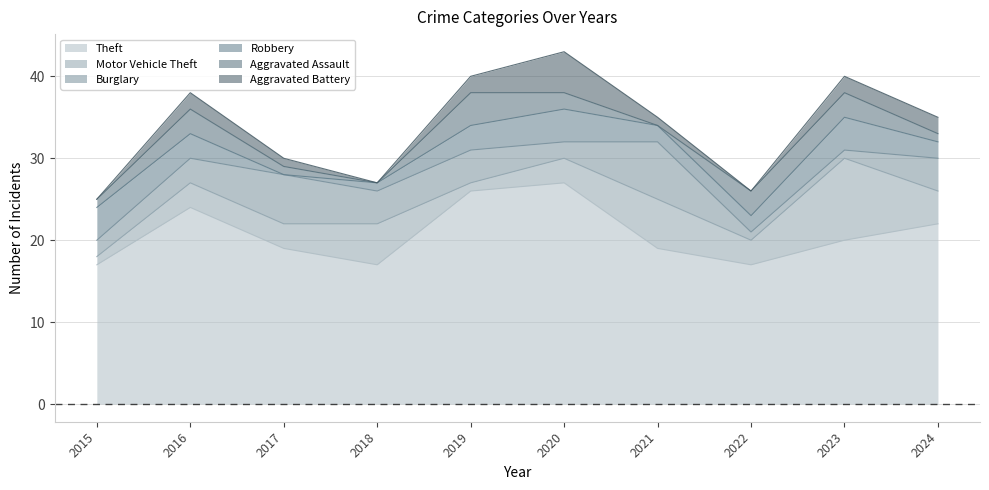

At which label is Motor Vehicle Theft closest to 5?

2018